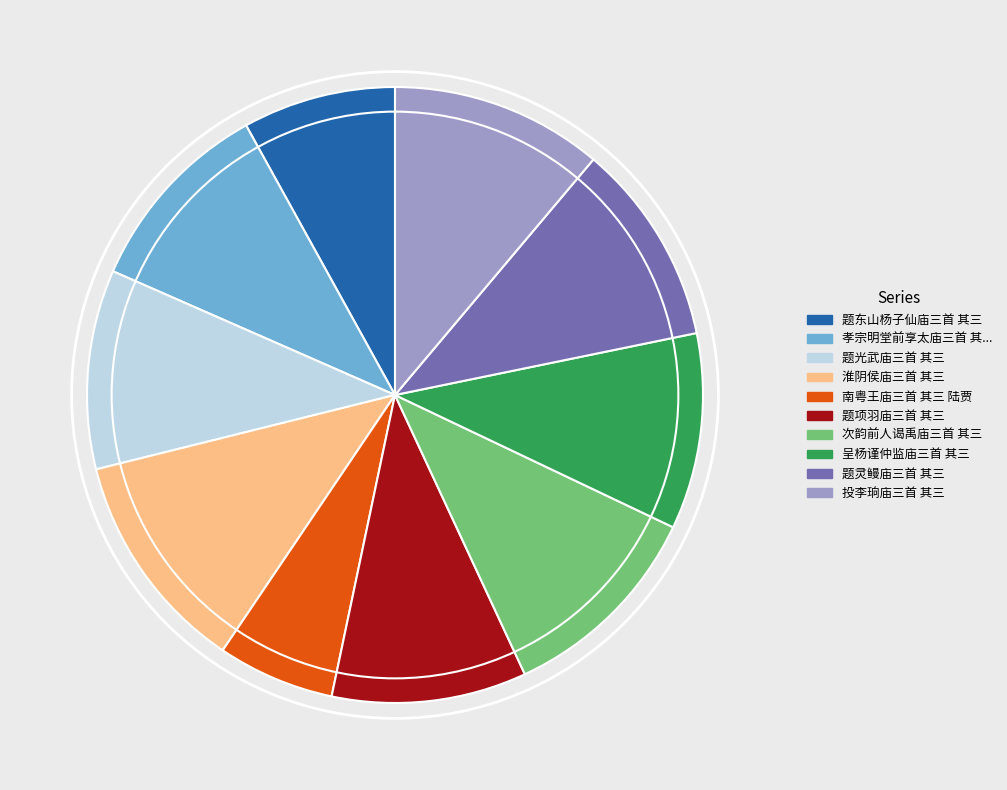

Count the number of slices in the pie.

10